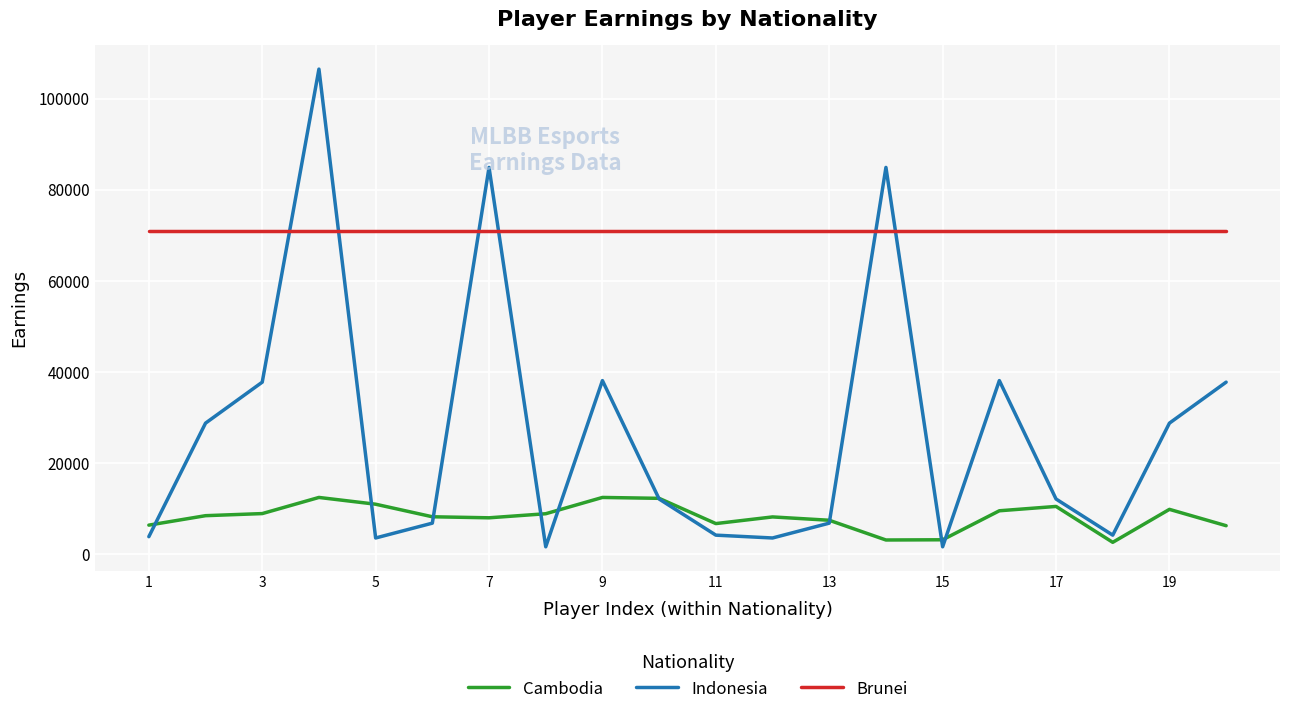

Which series has the largest total across all categories?

Brunei